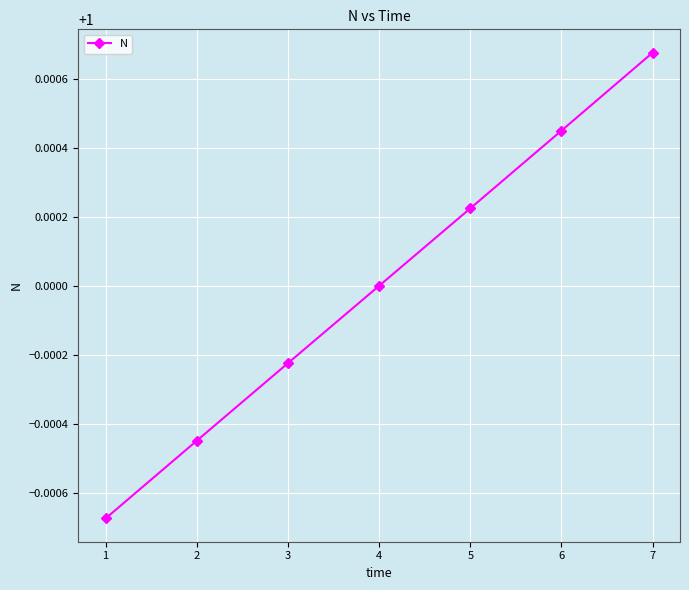

True or false: the data shows 1.0 at 3.

True